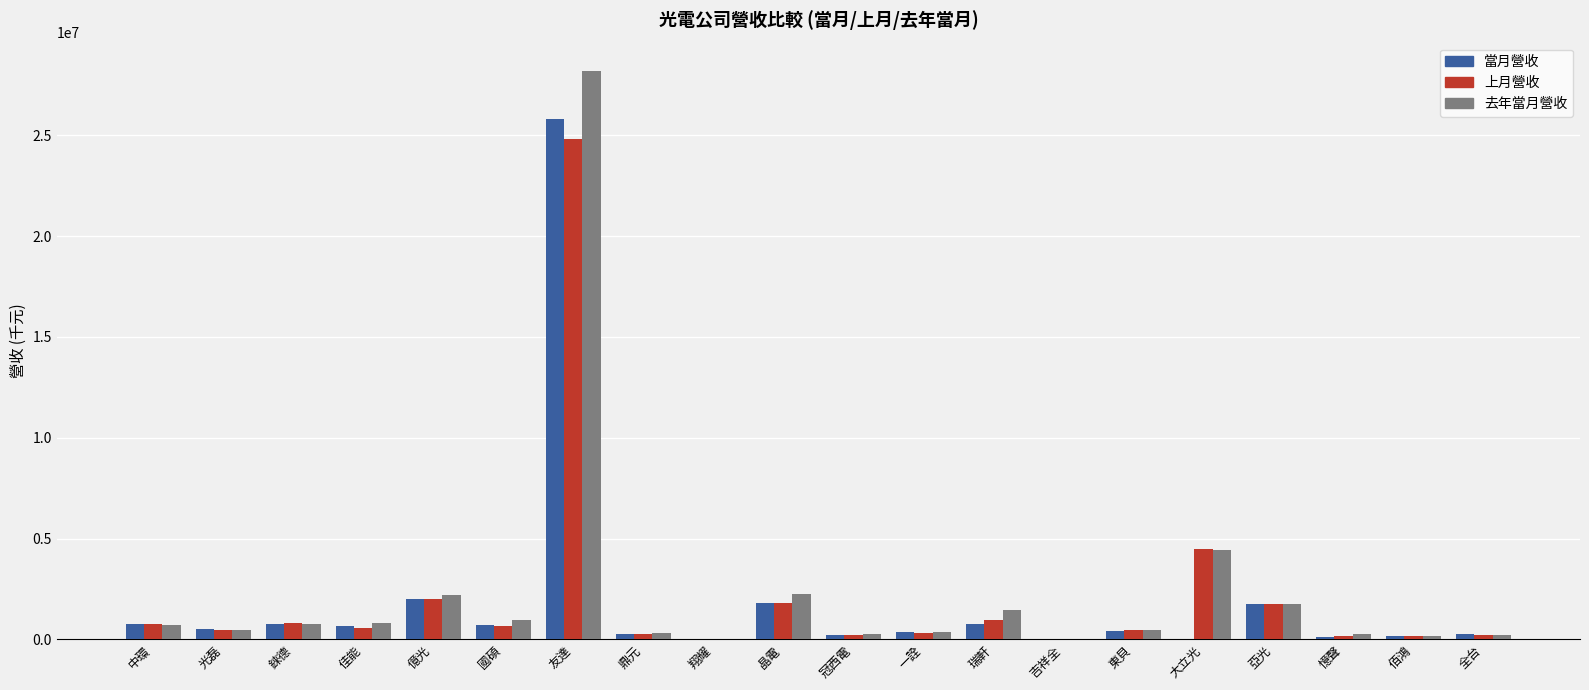

The 去年當月營收 series shows 777741 at 錸德. True or false?

True